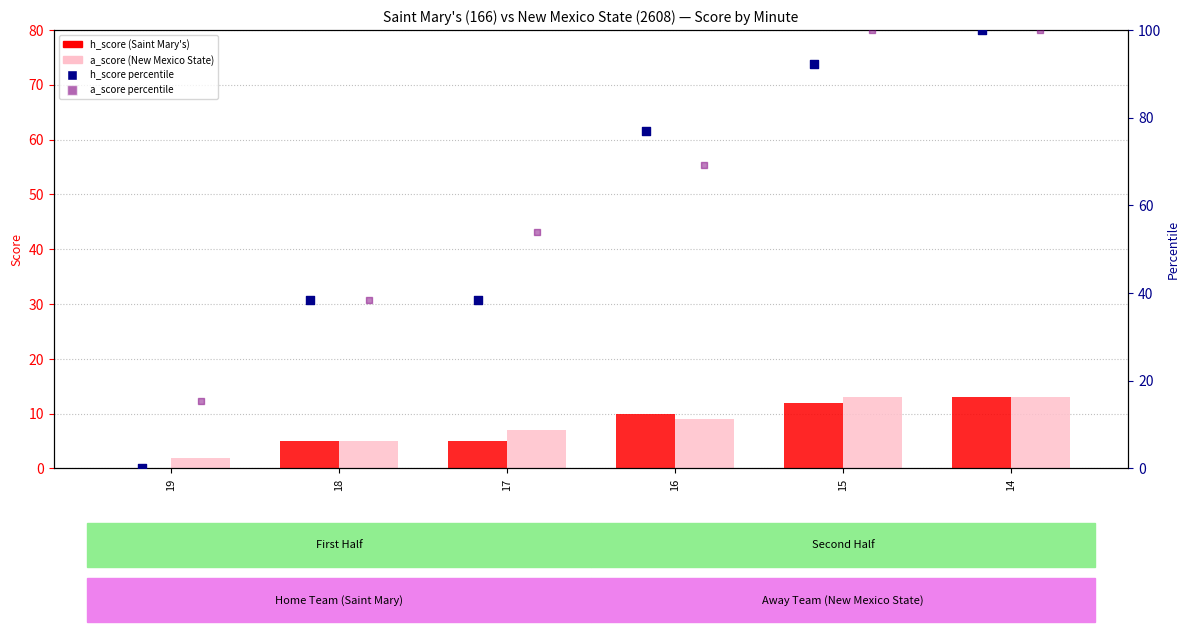

Which series has the largest total across all categories?

a_score percentile